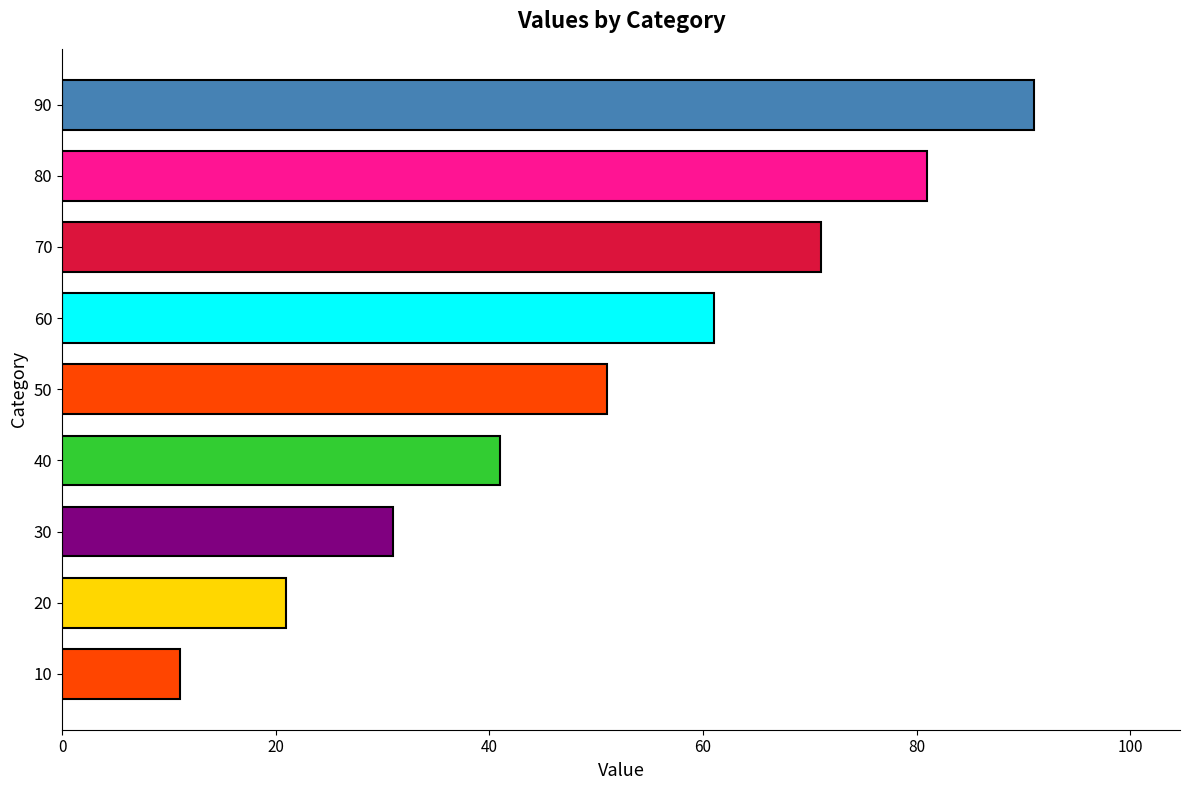

How many bars are there in total?

9